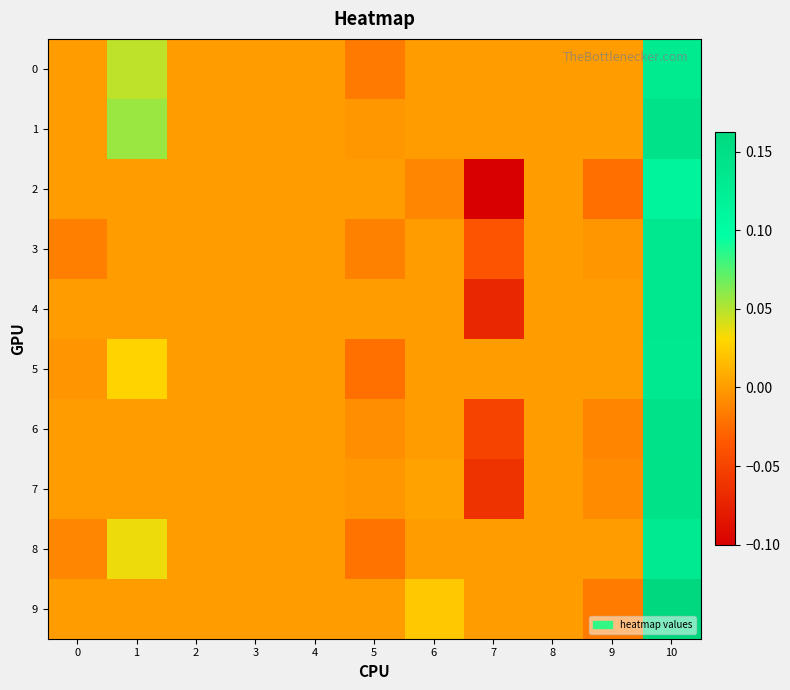

Reading left to right, list all the values displayed in this chart.

0: 0=0.0	1=0.0	2=0.0	3=0.0	4=0.0	5=-0.0	6=0.0	7=0.0	8=0.0	9=0.0	10=0.1
1: 0=0.0	1=0.1	2=0.0	3=0.0	4=0.0	5=-0.0	6=0.0	7=0.0	8=0.0	9=0.0	10=0.1
2: 0=0.0	1=0.0	2=0.0	3=0.0	4=0.0	5=0.0	6=-0.0	7=-0.1	8=0.0	9=-0.0	10=0.1
3: 0=-0.0	1=0.0	2=0.0	3=0.0	4=0.0	5=-0.0	6=0.0	7=-0.0	8=0.0	9=-0.0	10=0.1
4: 0=0.0	1=0.0	2=0.0	3=0.0	4=0.0	5=0.0	6=0.0	7=-0.1	8=0.0	9=0.0	10=0.1
5: 0=-0.0	1=0.0	2=0.0	3=0.0	4=0.0	5=-0.0	6=0.0	7=0.0	8=0.0	9=0.0	10=0.1
6: 0=0.0	1=0.0	2=0.0	3=0.0	4=0.0	5=-0.0	6=0.0	7=-0.0	8=0.0	9=-0.0	10=0.1
7: 0=0.0	1=0.0	2=0.0	3=0.0	4=0.0	5=-0.0	6=0.0	7=-0.1	8=0.0	9=-0.0	10=0.1
8: 0=-0.0	1=0.0	2=0.0	3=0.0	4=0.0	5=-0.0	6=0.0	7=0.0	8=0.0	9=0.0	10=0.1
9: 0=0.0	1=0.0	2=0.0	3=0.0	4=0.0	5=0.0	6=0.0	7=0.0	8=0.0	9=-0.0	10=0.2